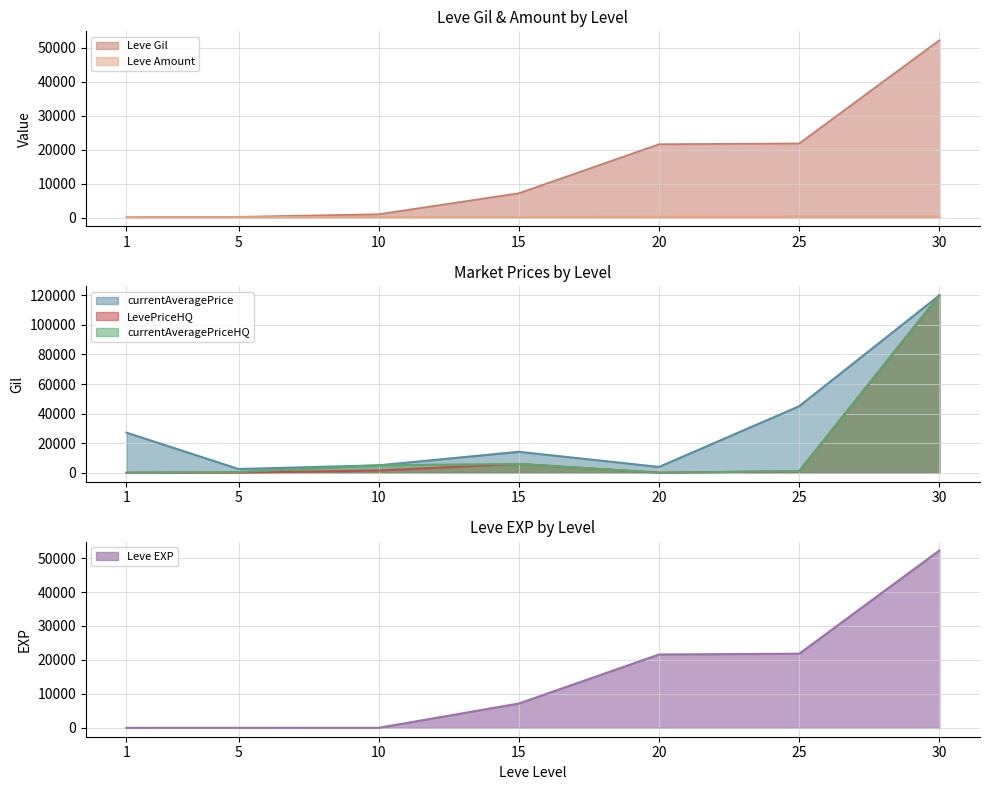

Which series has the largest total across all categories?

currentAveragePrice